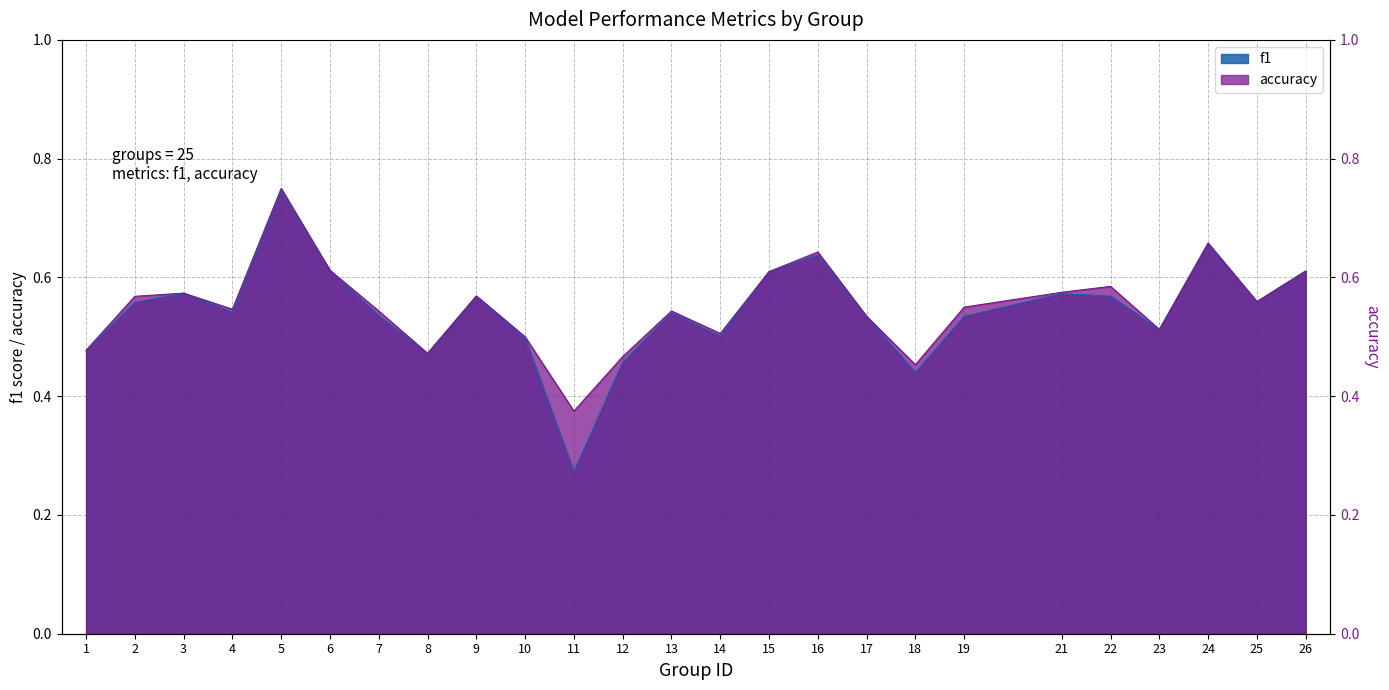

At which category is the sum across all series the highest?

5